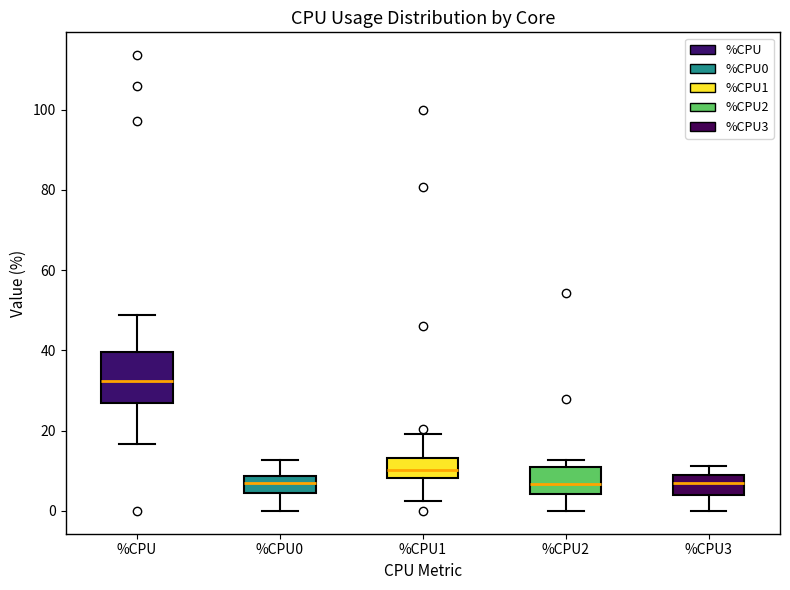

Reading left to right, transcribe this box plot: for each box, give where its median line is, the range the box spans, and where its two whiskers end, as read against the y-axis. The values are not printed on the chart, so give them approximately, as read against the axis.

%CPU: median 32, box 26 to 40, whiskers 16 to 48
%CPU0: median 6, box 4 to 8, whiskers 0 to 12
%CPU1: median 10, box 8 to 14, whiskers 2 to 20
%CPU2: median 6, box 4 to 10, whiskers 0 to 12
%CPU3: median 8, box 4 to 10, whiskers 0 to 12